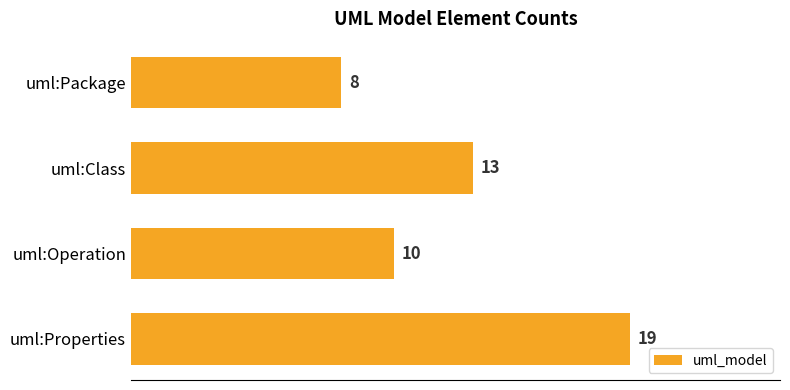

What is the change in value from uml:Package to uml:Properties?

+11